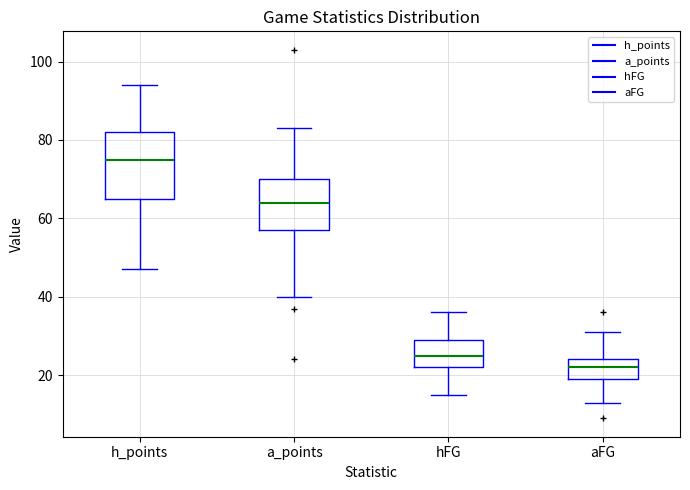

Which box is the tallest, from its lower edge to its upper edge?

h_points